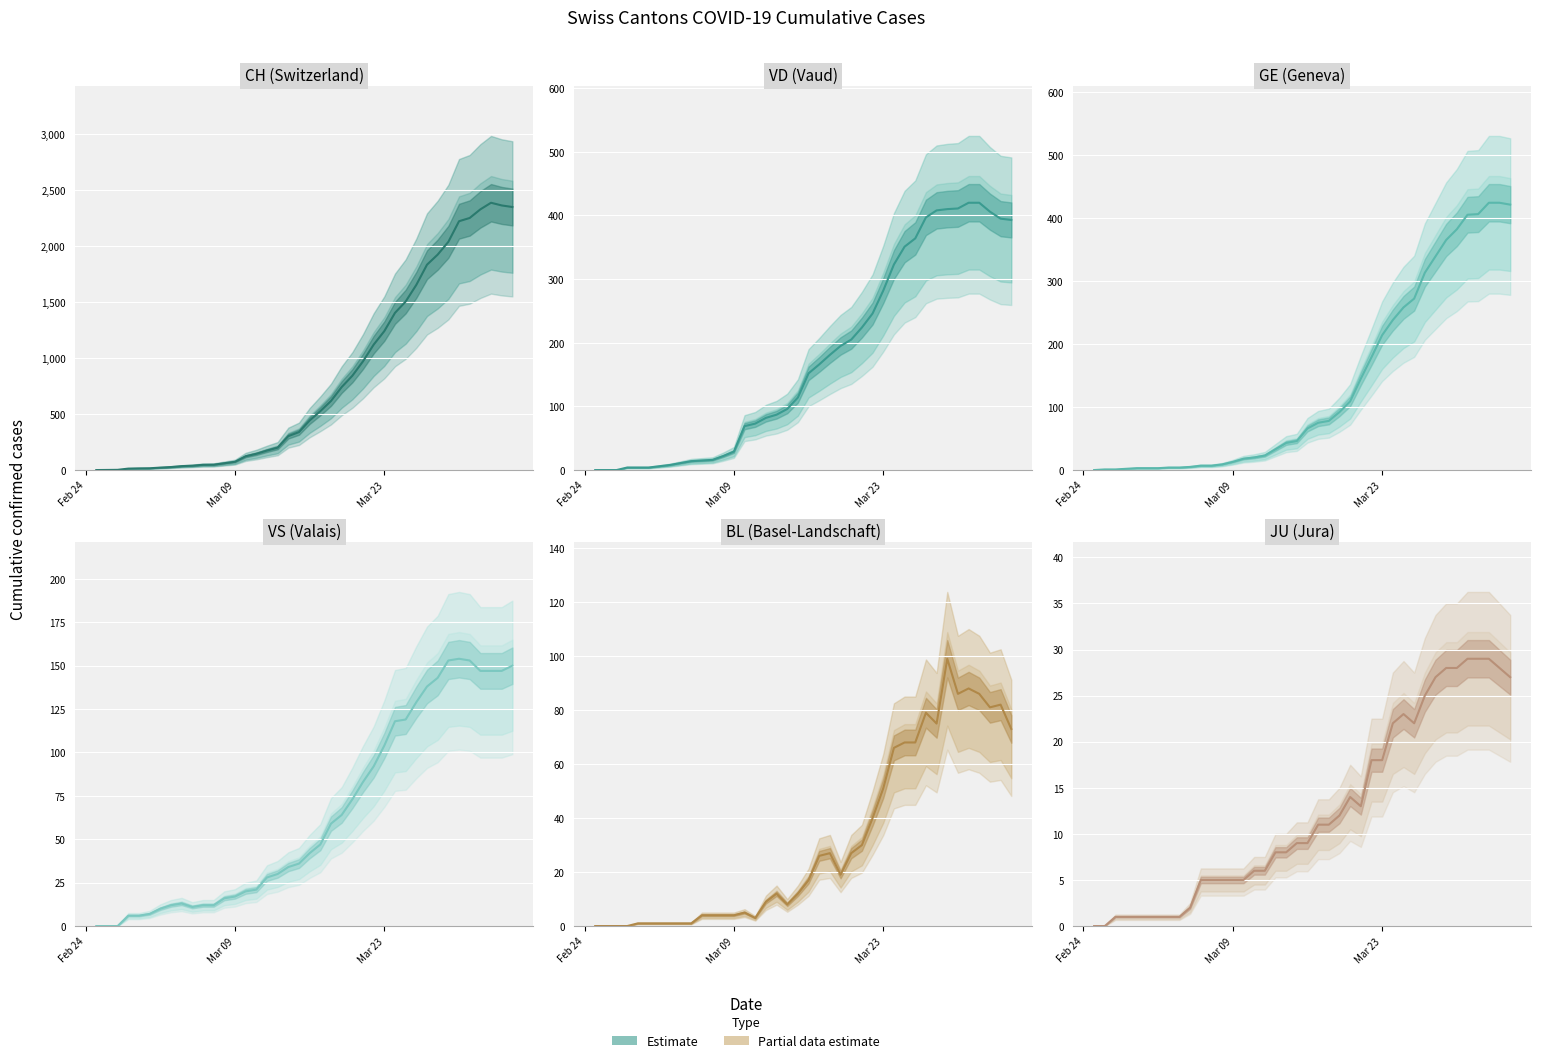

In JU, how many points are higher than both neighbors (excluding endpoints)?

2